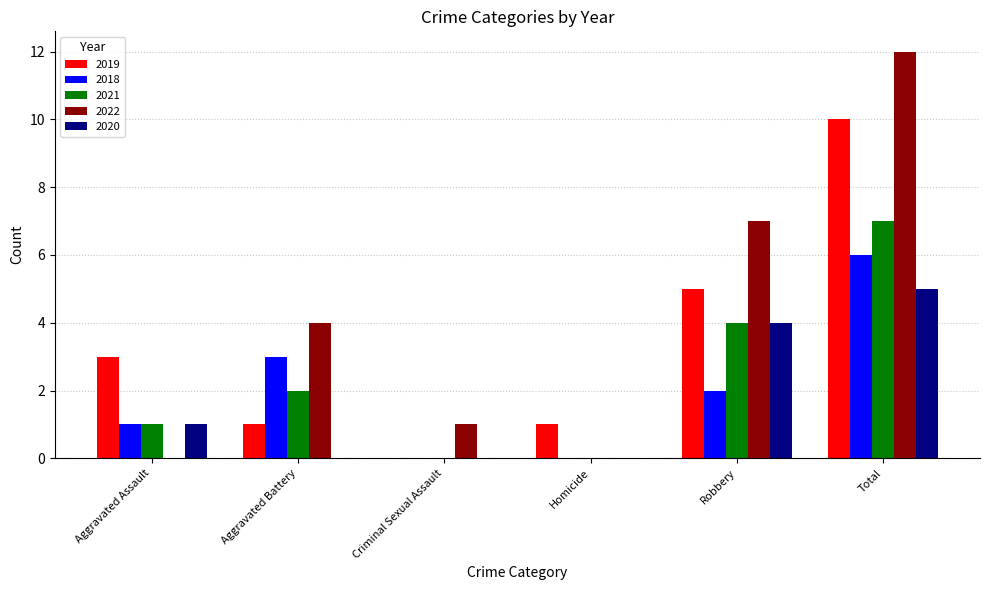

Which series changed the most between Criminal Sexual Assault and Robbery?

2022